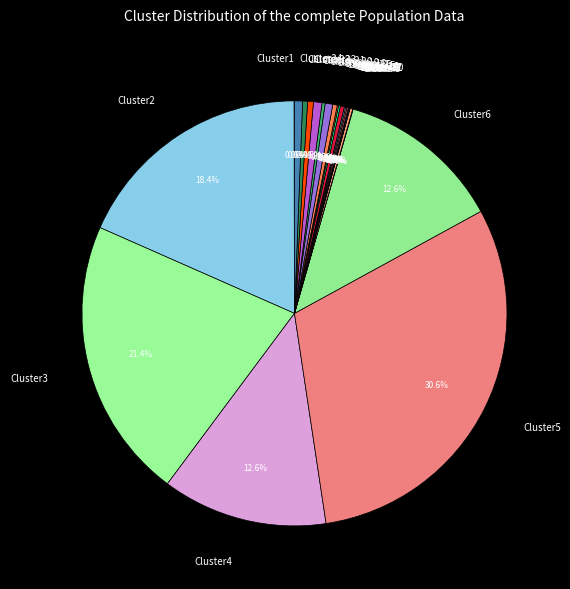

Does Cluster22 account for over 50% of the chart?

No